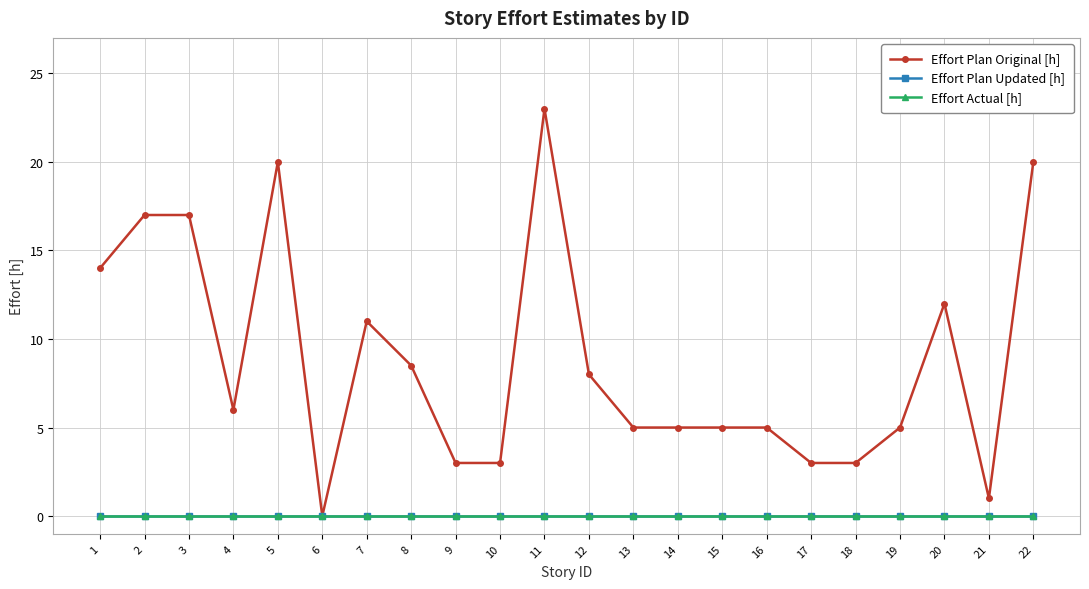

How many lines are shown in the chart?

3